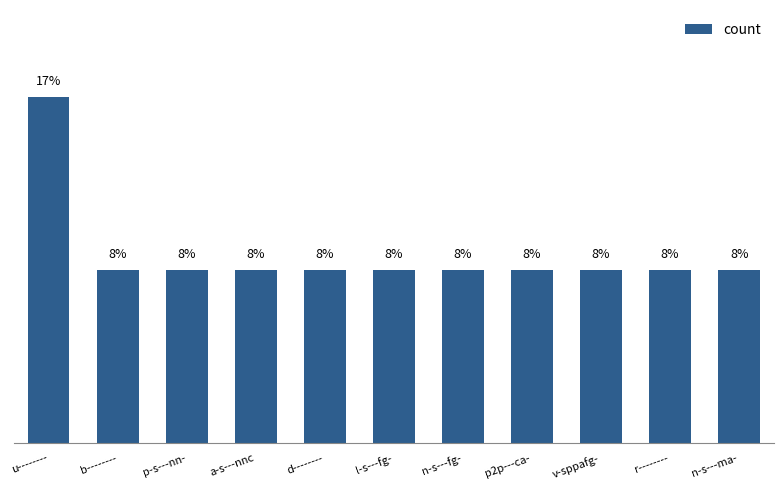

Are the bars horizontal?

No